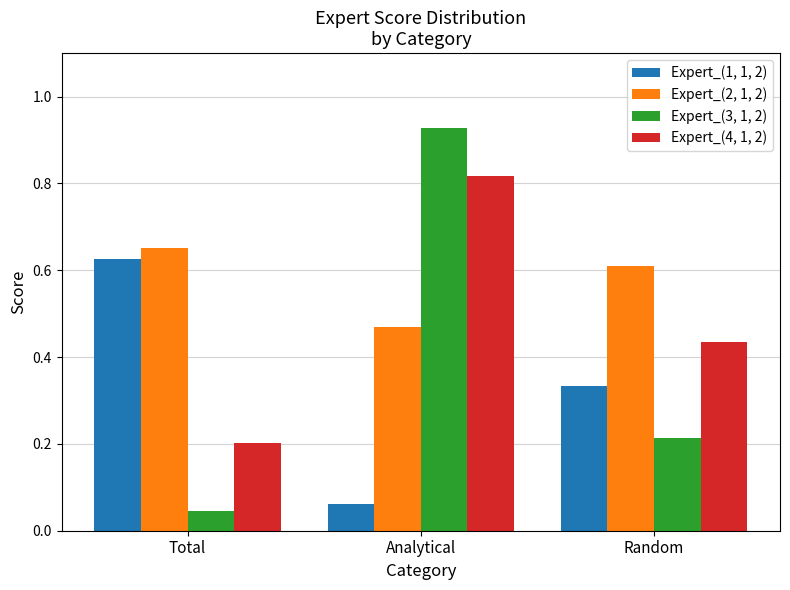

What is the sum of all Expert_(1, 1, 2) values?

1.0